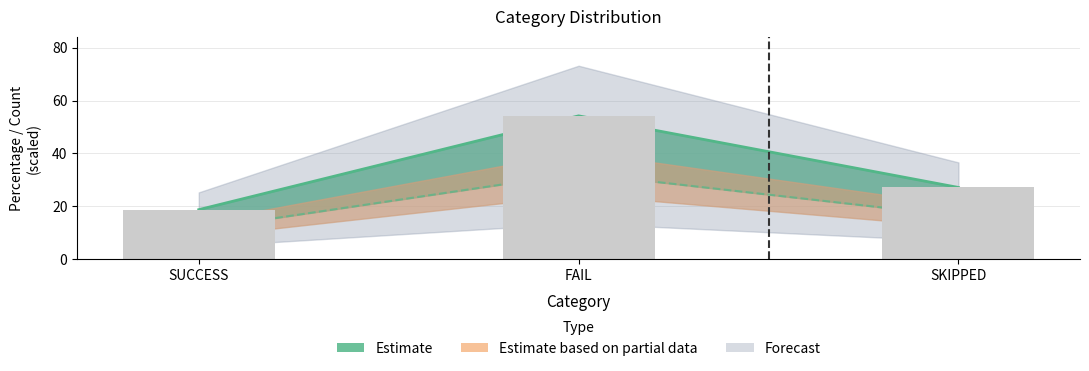

What is the average value?

33.3